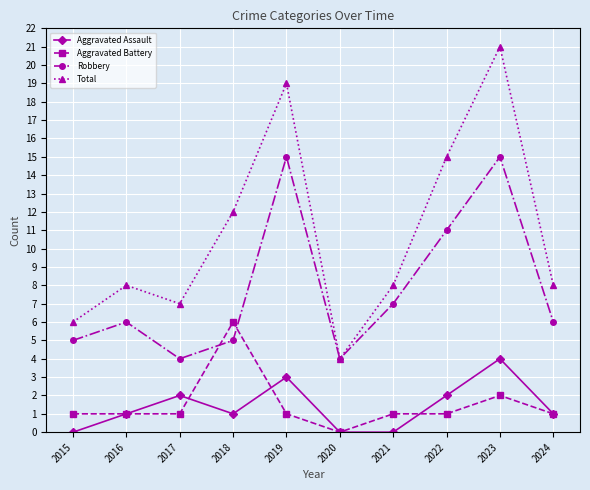

How many lines are shown in the chart?

4